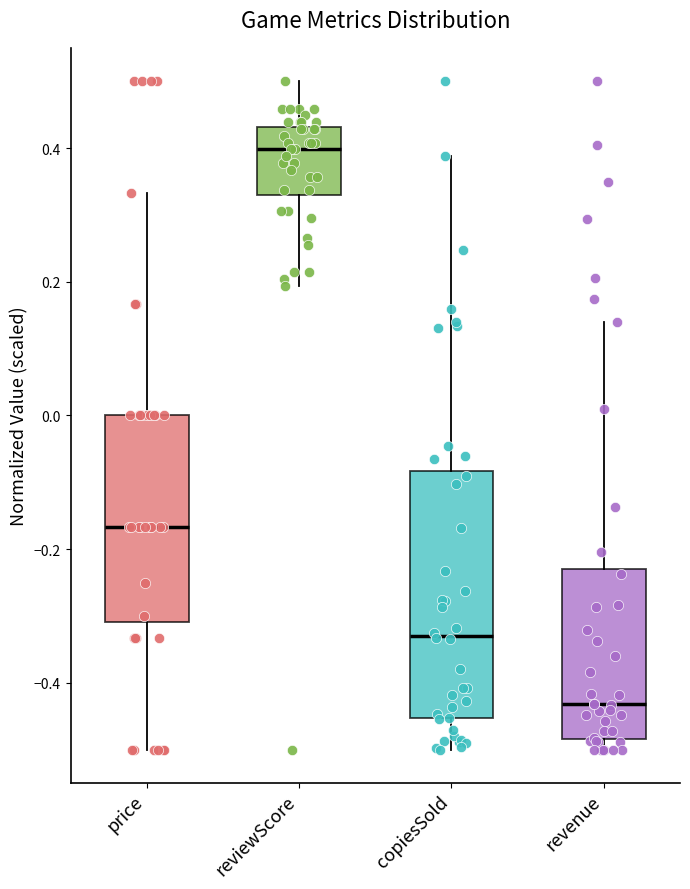

Which box's median line is the highest?

reviewScore